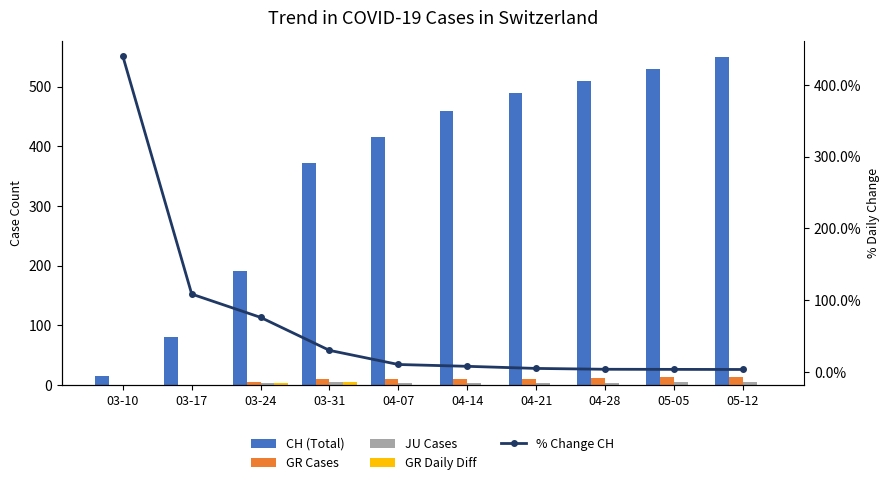

At which label does % Change CH reach its minimum?

05-12